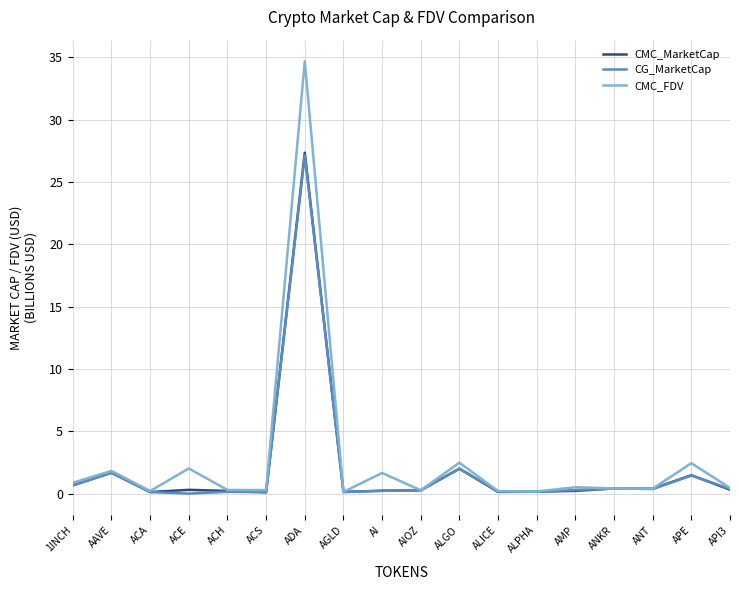

What is the total value across all series at ADA?

89.2